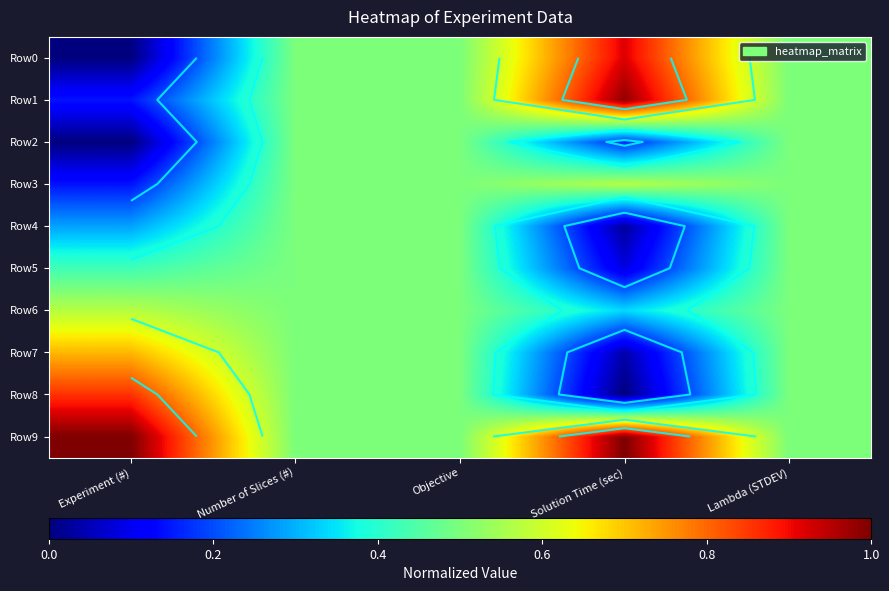

Rank the series at Objective from highest to lowest value.

Row0, Row1, Row2, Row3, Row4, Row5, Row6, Row7, Row8, Row9